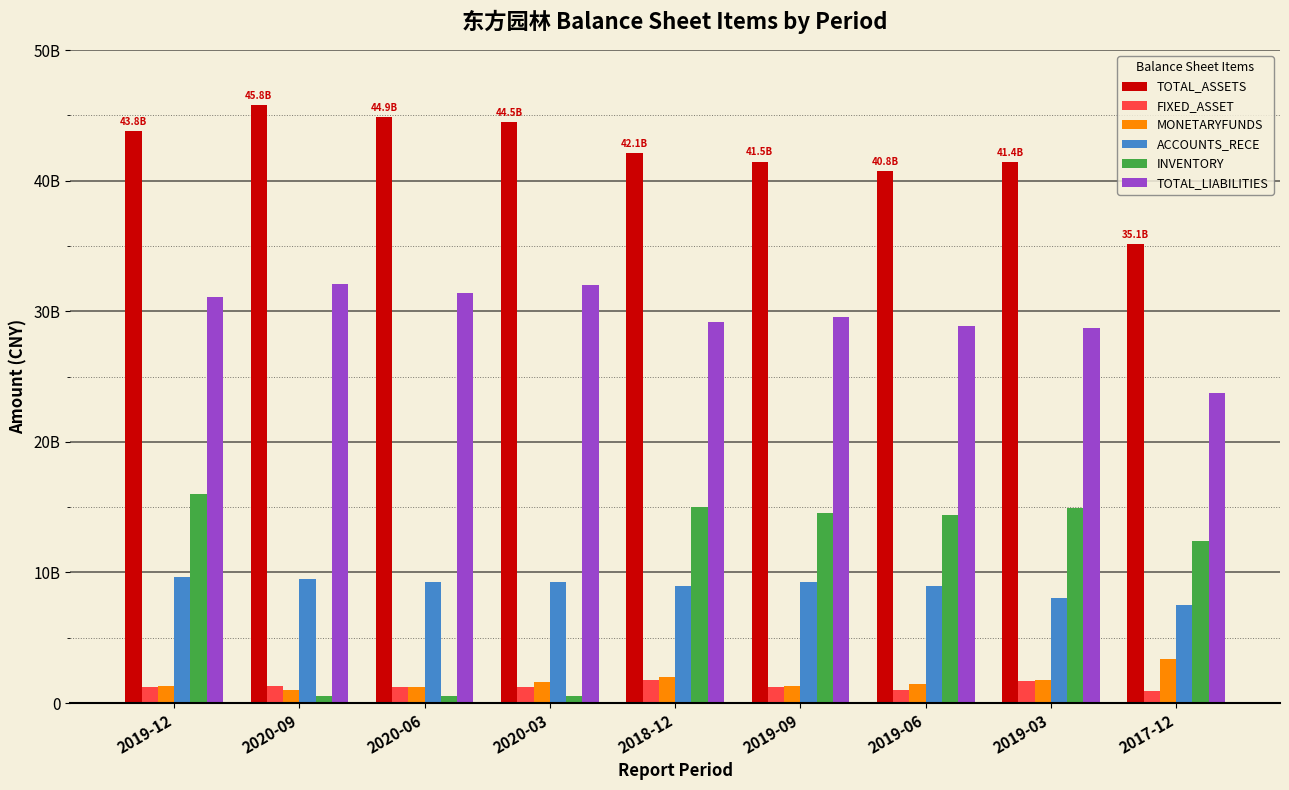

Which series has the largest total across all categories?

TOTAL_ASSETS